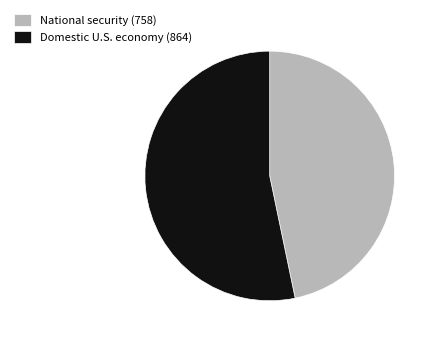

The National security (758) slice represents 35% of the pie. True or false?

False